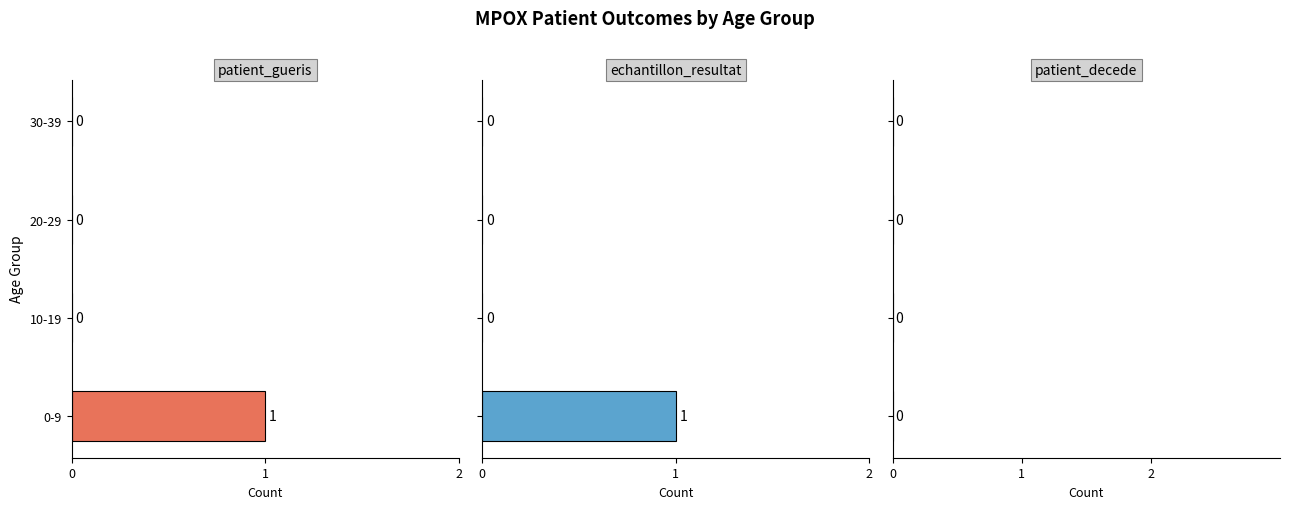

Are the bars grouped side by side (vs. stacked)?

Yes